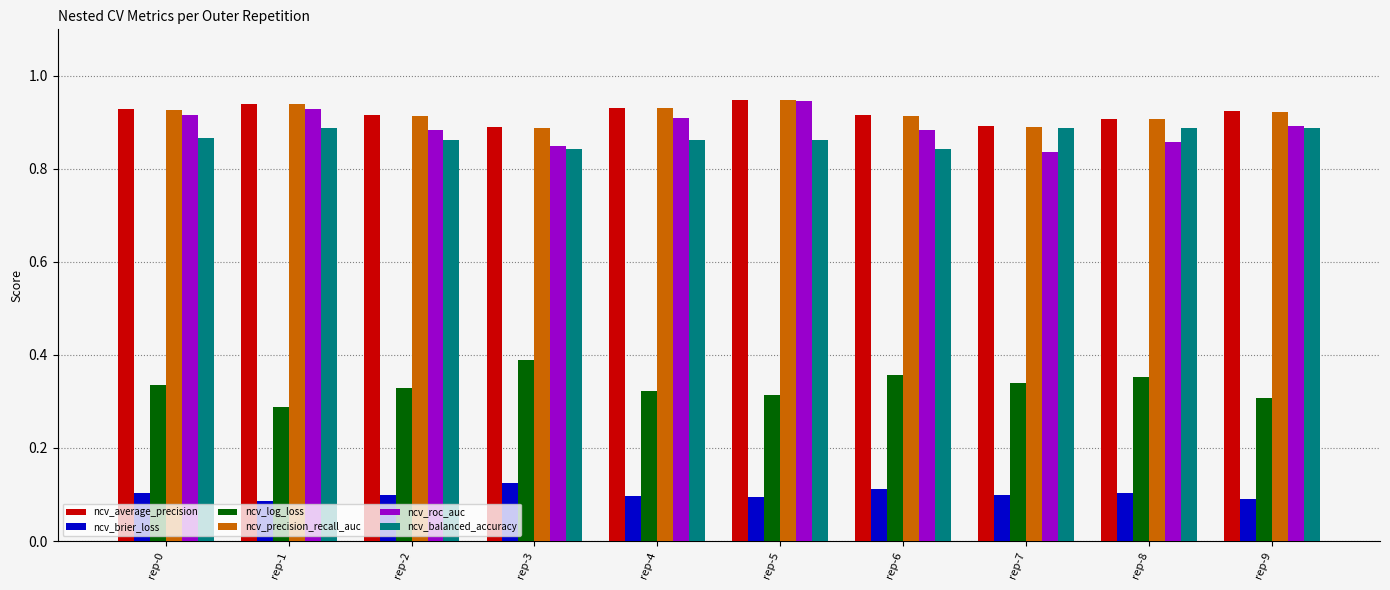

True or false: ncv_roc_auc has a value of 0.9 at rep-9.

True